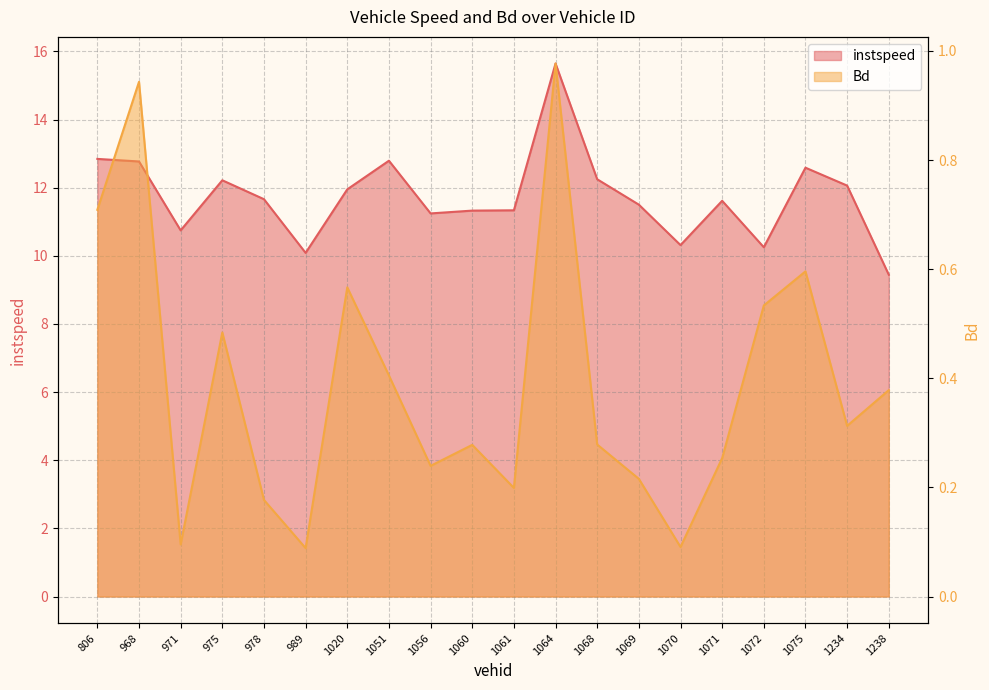

Which series has the largest range (max minus min)?

instspeed